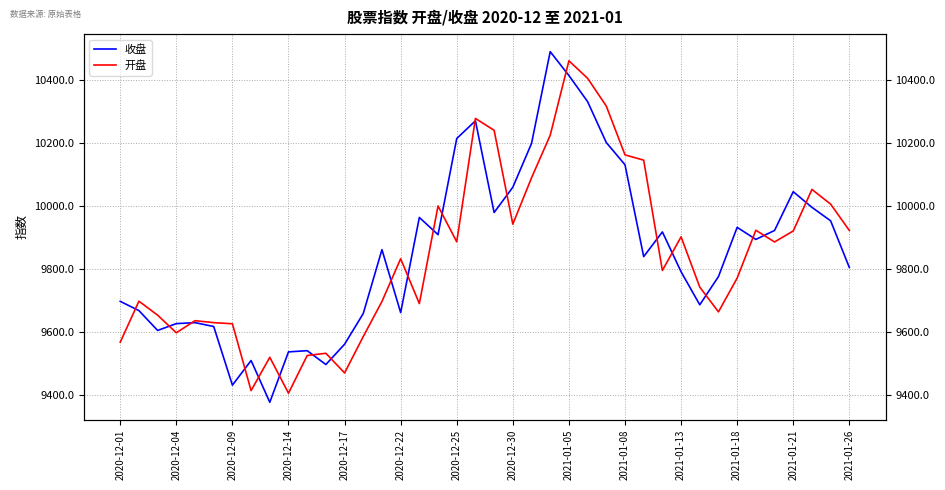

Reading left to right, extract all data points from this chart.

收盘: 9697.7	9668.3	9605.3	9627.0	9630.1	9617.8	9431.6	9509.8	9377.3	9537.2	9541.0	9497.1	9561.5	9659.1	9861.8	9662.0	9964.0	9909.4	10214.7	10270.9	9979.7	10060.1	10198.8	10490.5	10414.7	10331.8	10201.9	10131.5	9839.7	9918.1	9791.6	9686.7	9776.4	9932.7	9894.3	9922.7	10045.8	9996.2	9953.4	9805.4
开盘: 9568.0	9698.1	9653.8	9597.8	9636.2	9630.1	9626.5	9414.2	9520.0	9406.1	9525.7	9532.8	9470.4	9585.9	9697.4	9832.9	9690.7	10000.6	9886.7	10278.4	10240.7	9942.8	10089.8	10225.0	10461.5	10405.9	10317.7	10162.8	10146.0	9795.7	9902.5	9742.9	9664.2	9771.6	9923.4	9886.3	9921.2	10053.0	10006.4	9922.8